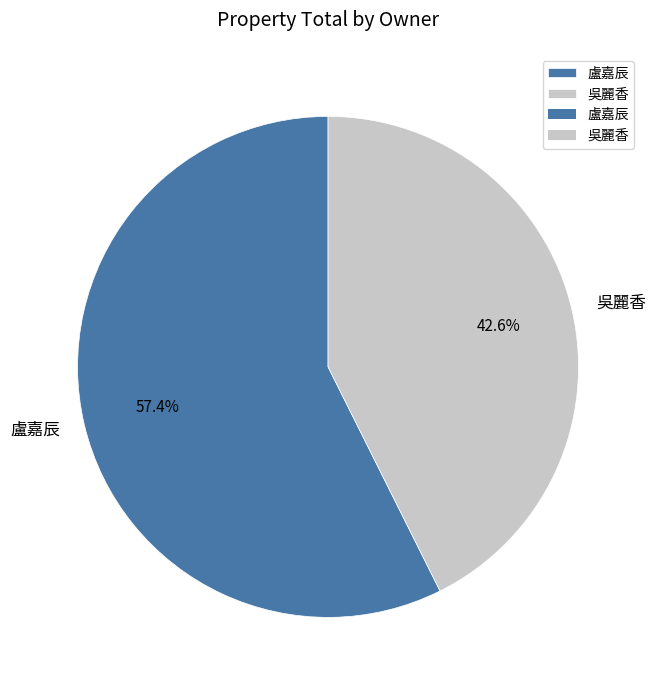

To the nearest percent, what portion does 盧嘉辰 represent?

57%